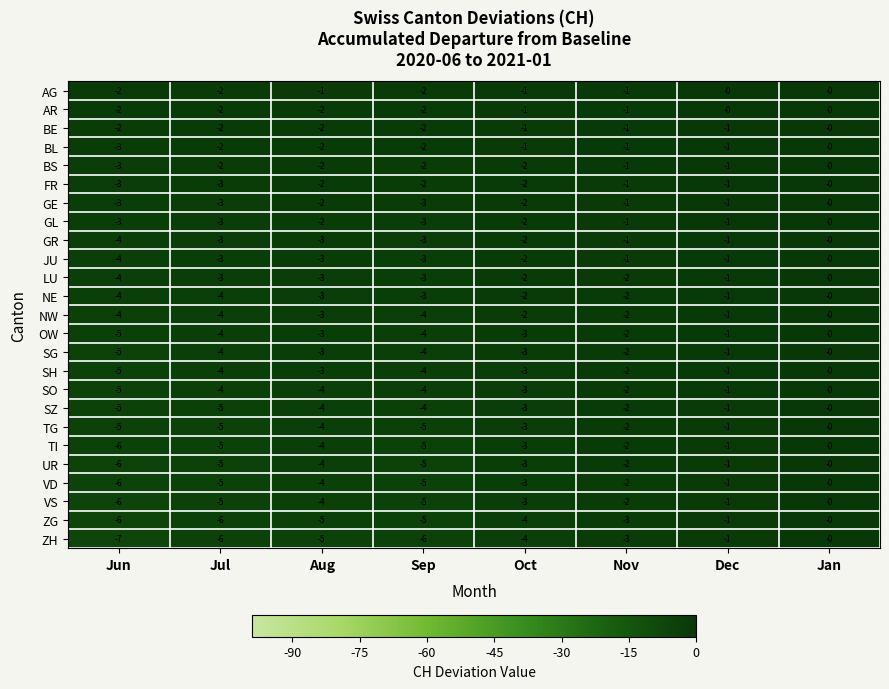

How many ZH values are between -6 and -1?

6